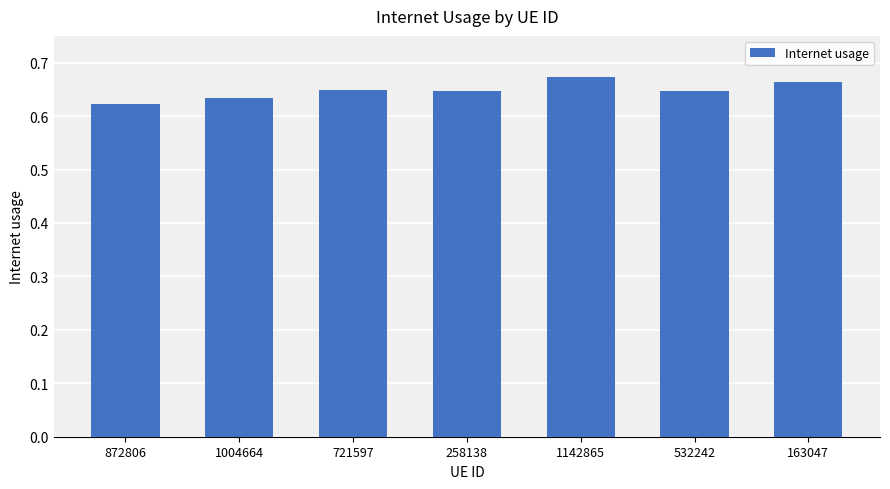

Is it true that the value at 721597 is 0.3?

False